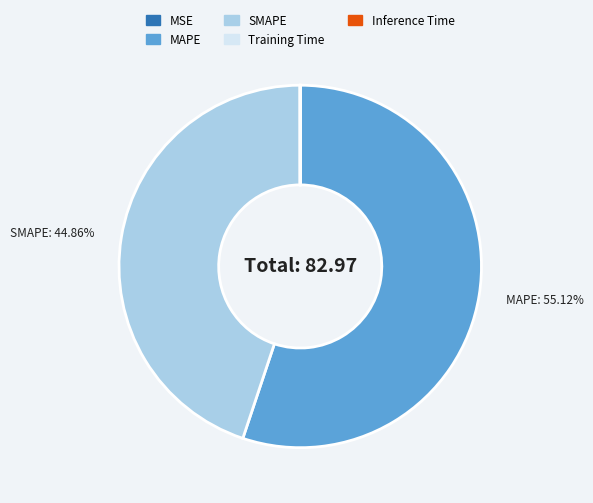

Is there any slice that represents more than half of the pie?

Yes